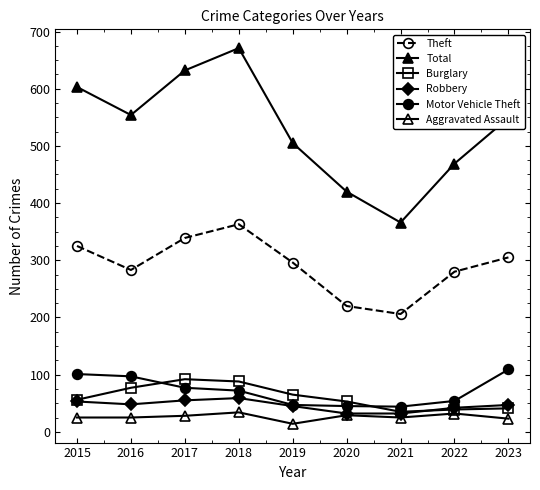

How many categories are shown in the chart?

9